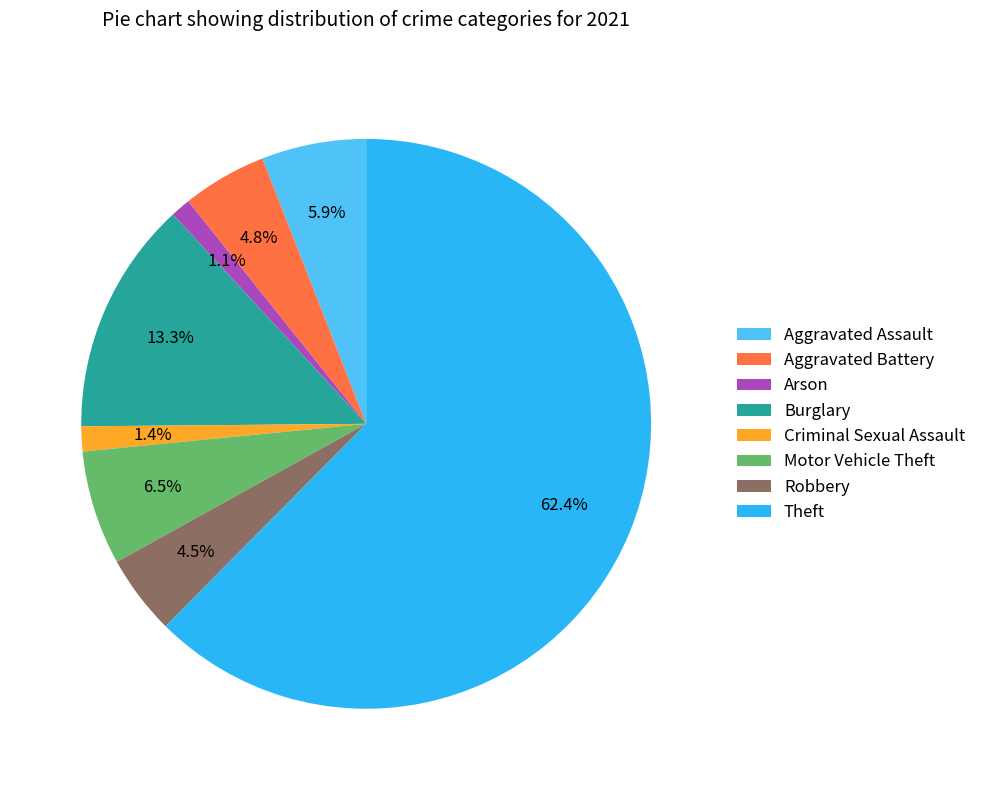

Between Motor Vehicle Theft and Aggravated Assault, which is larger?

Motor Vehicle Theft